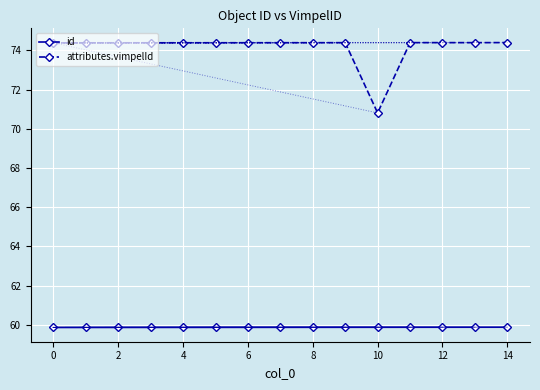

Reading left to right, extract all data points from this chart.

id: 59.9	59.9	59.9	59.9	59.9	59.9	59.9	59.9	59.9	59.9	59.9	59.9	59.9	59.9	59.9
attributes.vimpelId: 74.4	74.4	74.4	74.4	74.4	74.4	74.4	74.4	74.4	74.4	70.8	74.4	74.4	74.4	74.4